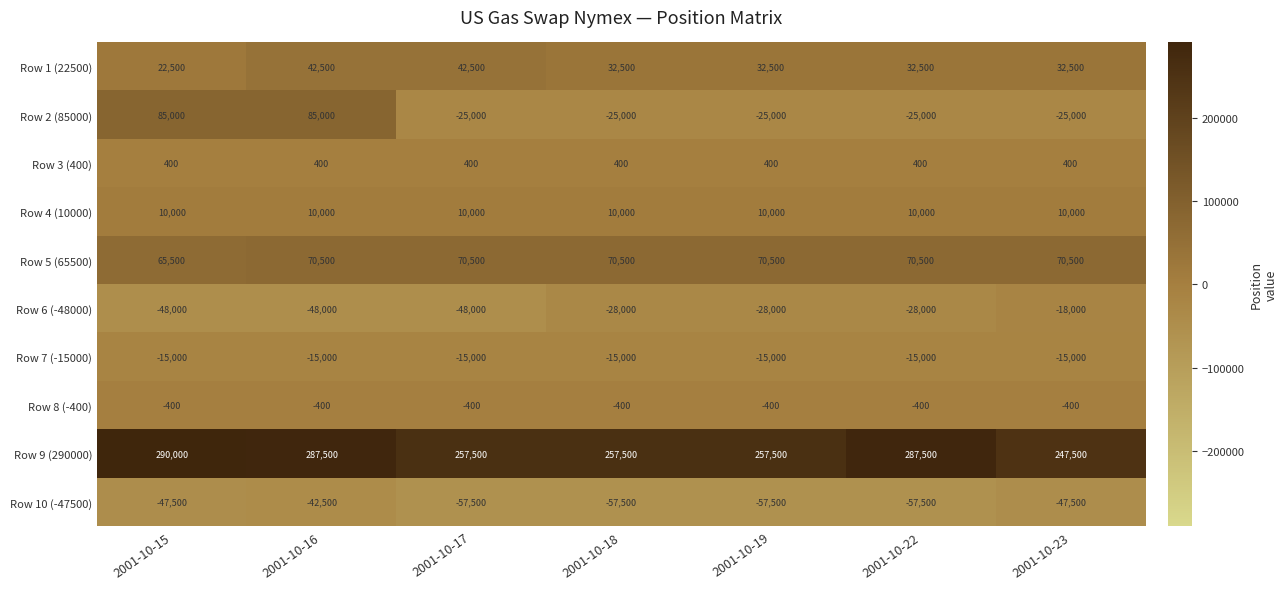

At 2001-10-17, list the series in order from smallest to largest.

Row 10 (-47500), Row 6 (-48000), Row 2 (85000), Row 7 (-15000), Row 8 (-400), Row 3 (400), Row 4 (10000), Row 1 (22500), Row 5 (65500), Row 9 (290000)